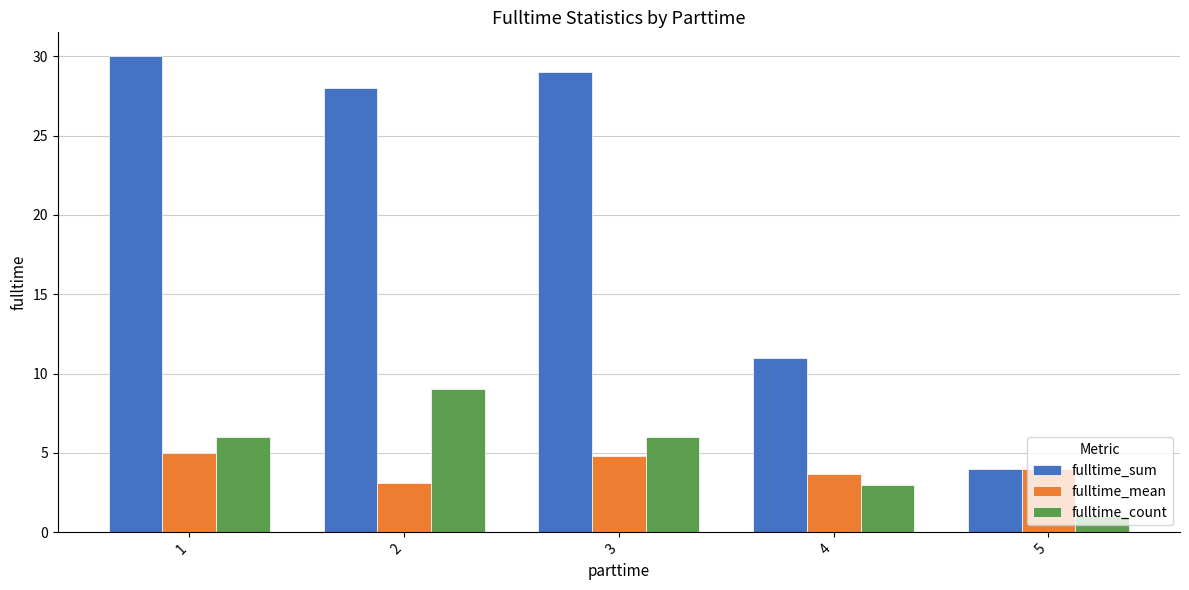

The fulltime_mean series shows 3.7 at 4. True or false?

True